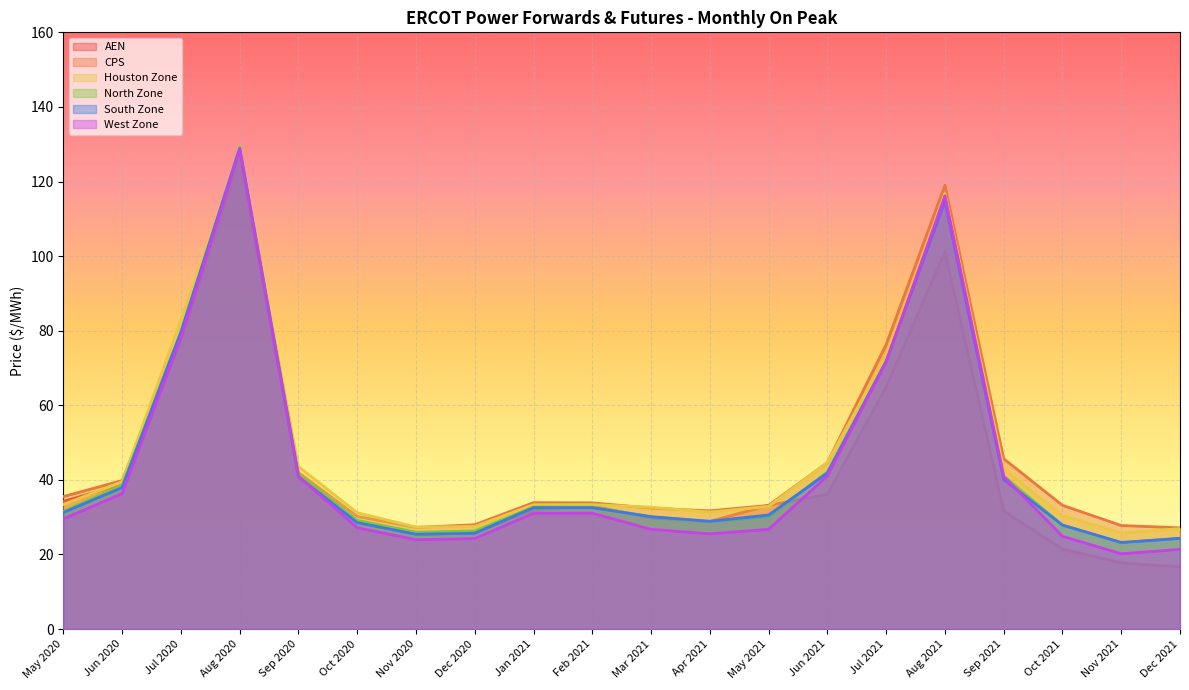

Which series has the largest range (max minus min)?

AEN